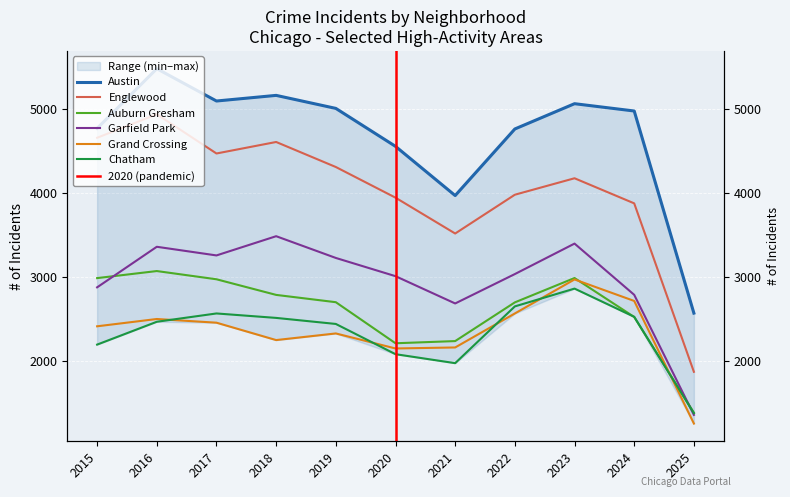

List the labels in order of Chatham value, smallest first.

2025, 2021, 2020, 2015, 2019, 2016, 2018, 2024, 2017, 2022, 2023